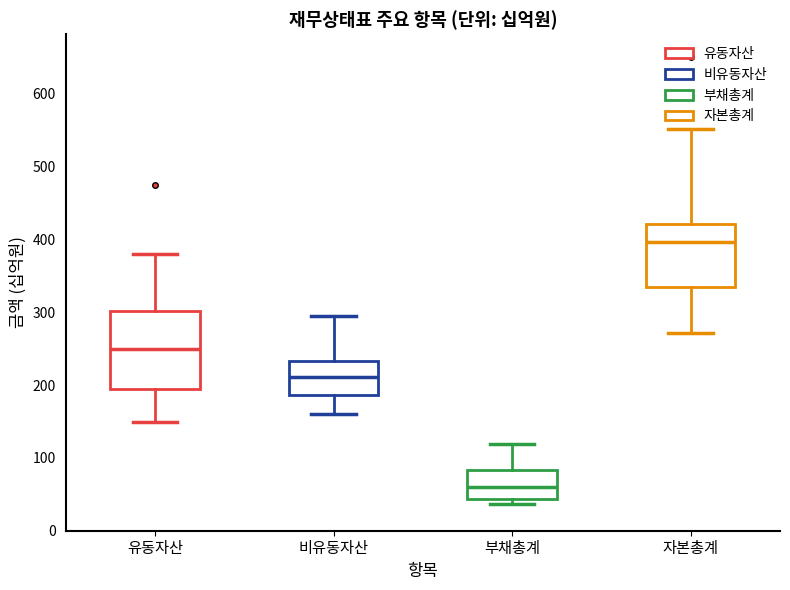

Where does the median line of the box for 비유동자산 sit on the y-axis? The values are not printed on the chart, so give them approximately, as read against the axis.

210